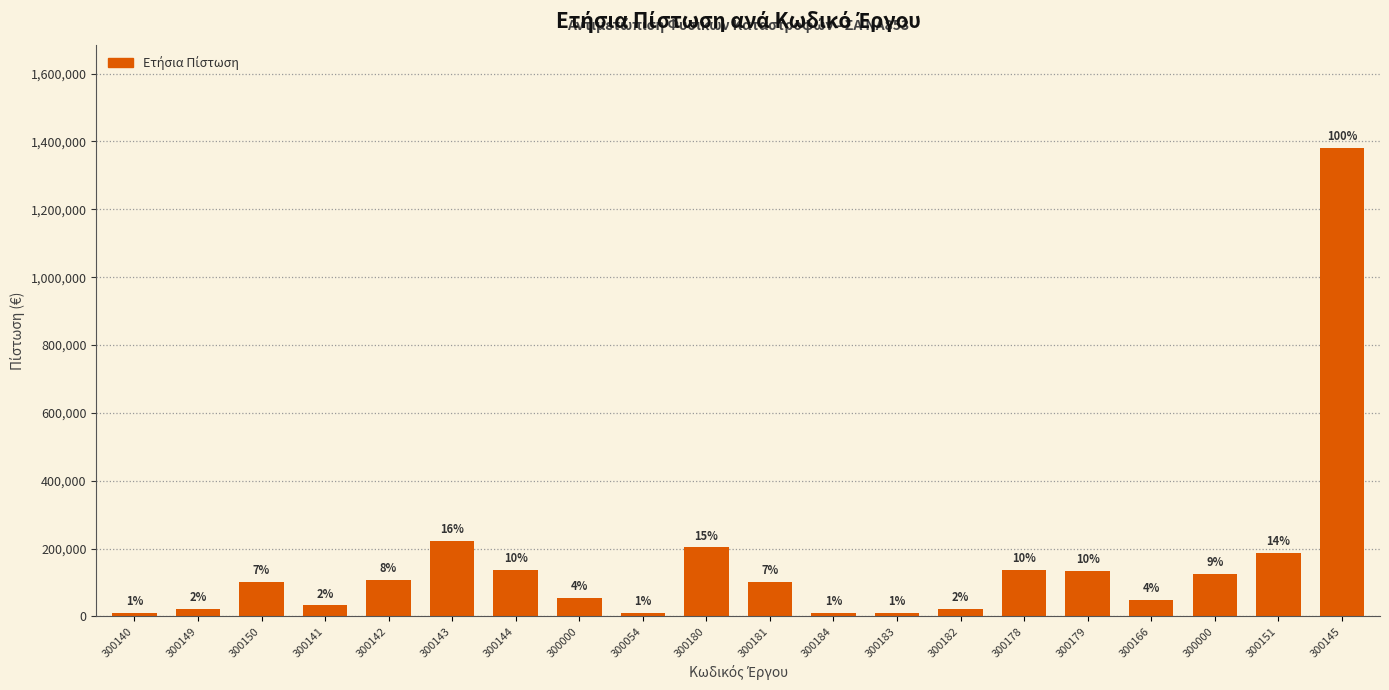

What is the average value?

153249.0